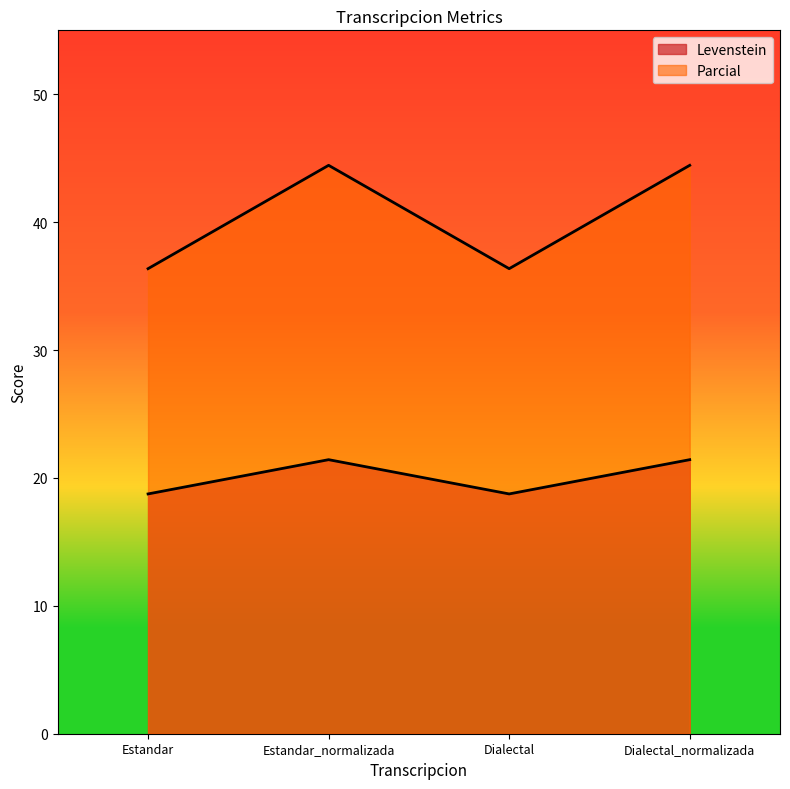

Is it true that Parcial equals 74.1 at Dialectal_normalizada?

False